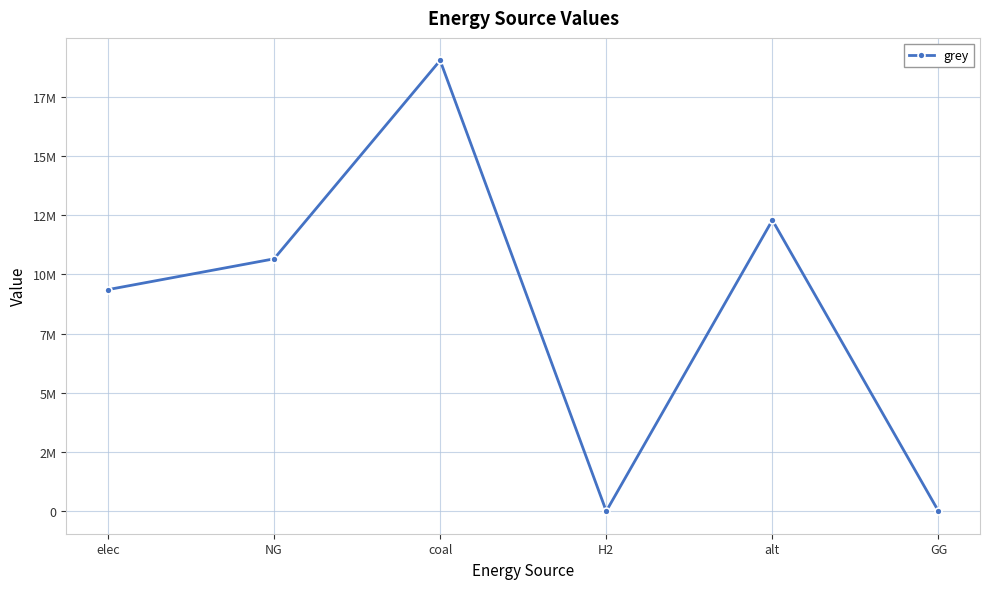

Reading left to right, transcribe all the data shown in this chart.

9354716.5	10654456.7	19032003.1	0.0	12288253.3	0.0